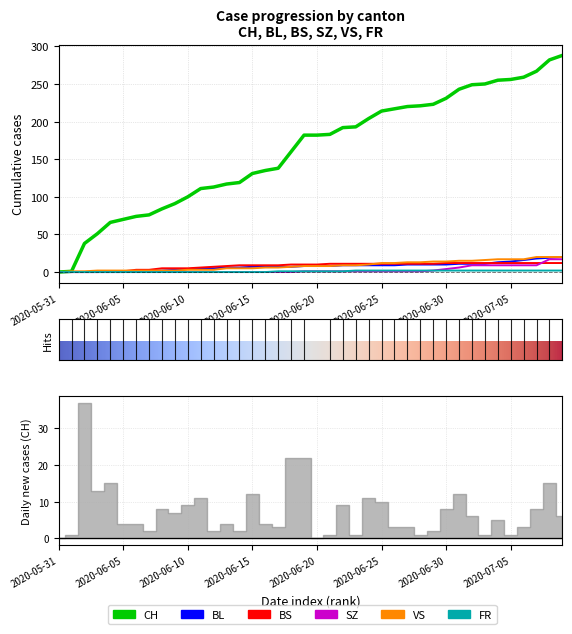

At how many categories does at least one series exceed 9?

38